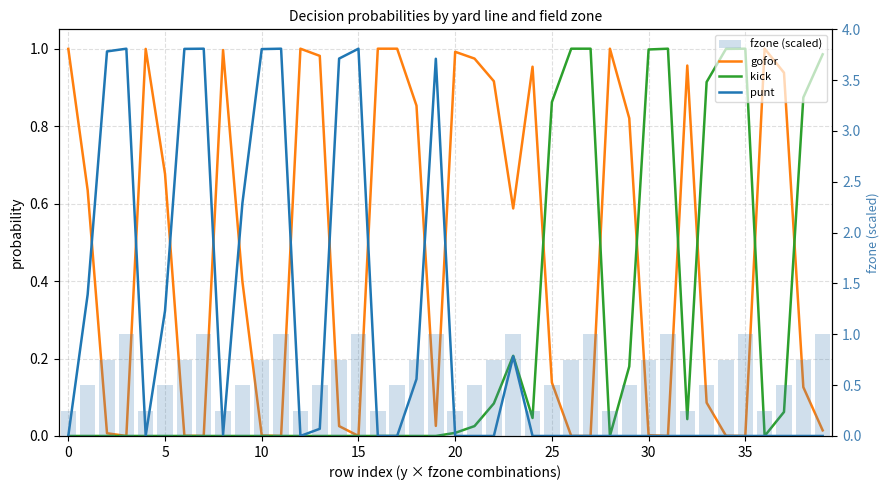

Which series has the largest range (max minus min)?

gofor